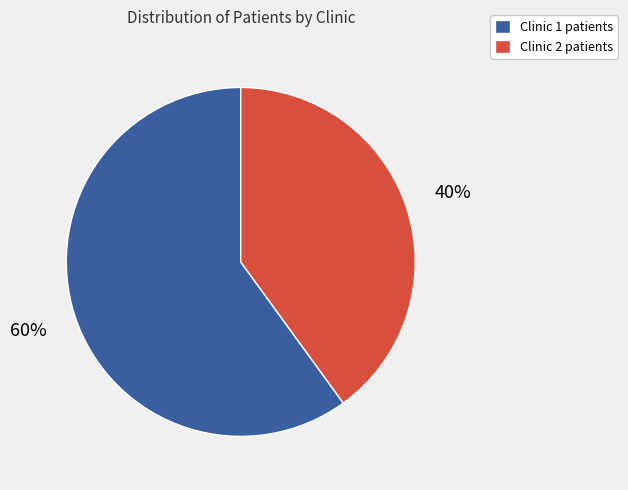

Does Clinic 2 account for over 50% of the chart?

No